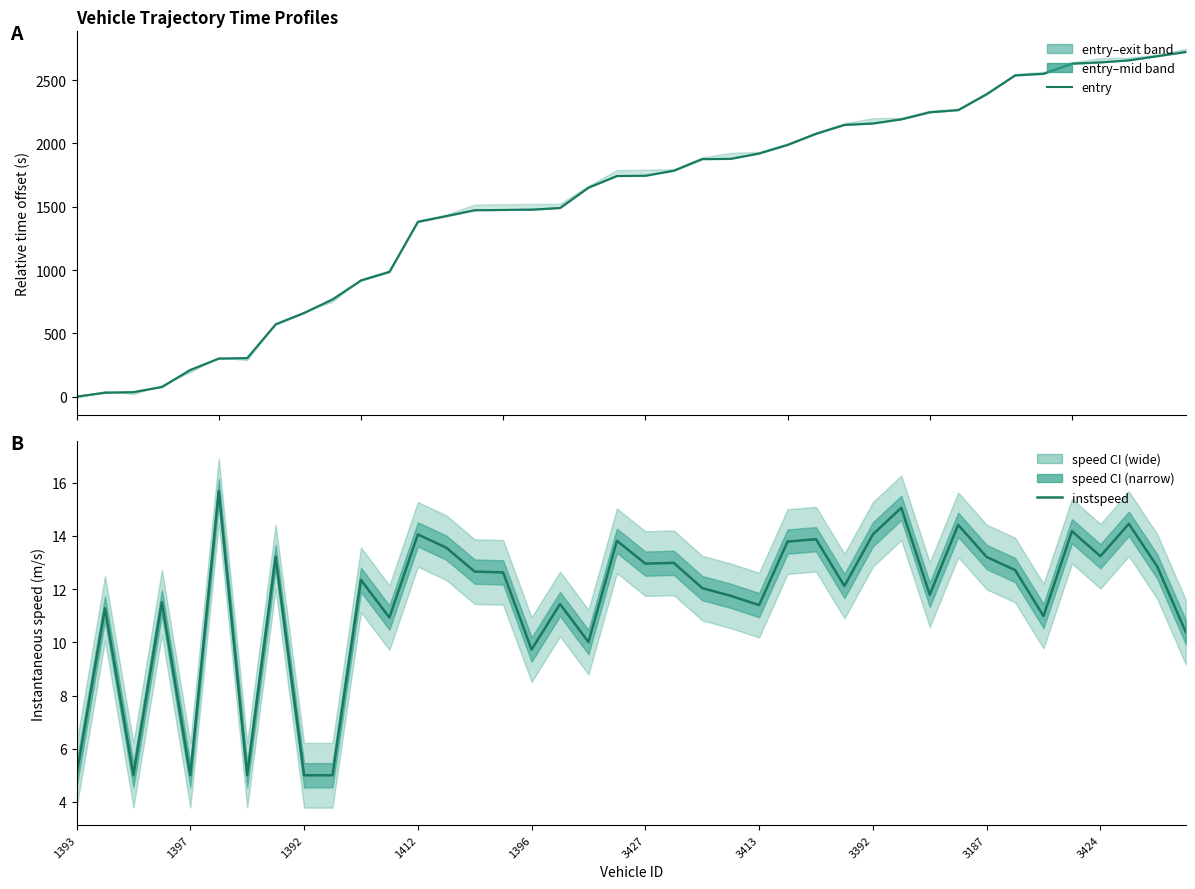

After their last crossing, which series has the higher values: instspeed or entry?

entry